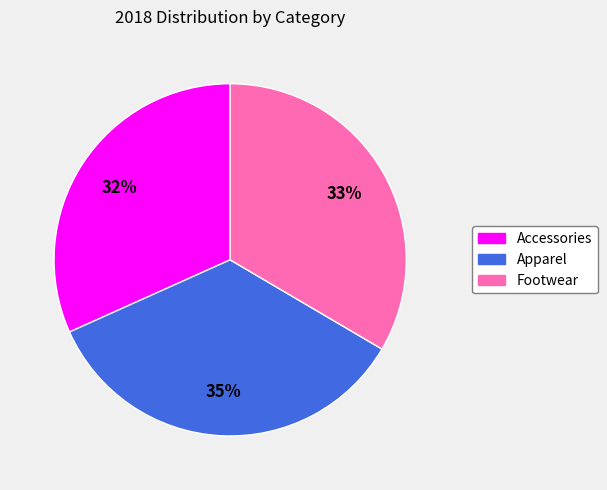

What is the smallest slice in the pie chart?

Accessories